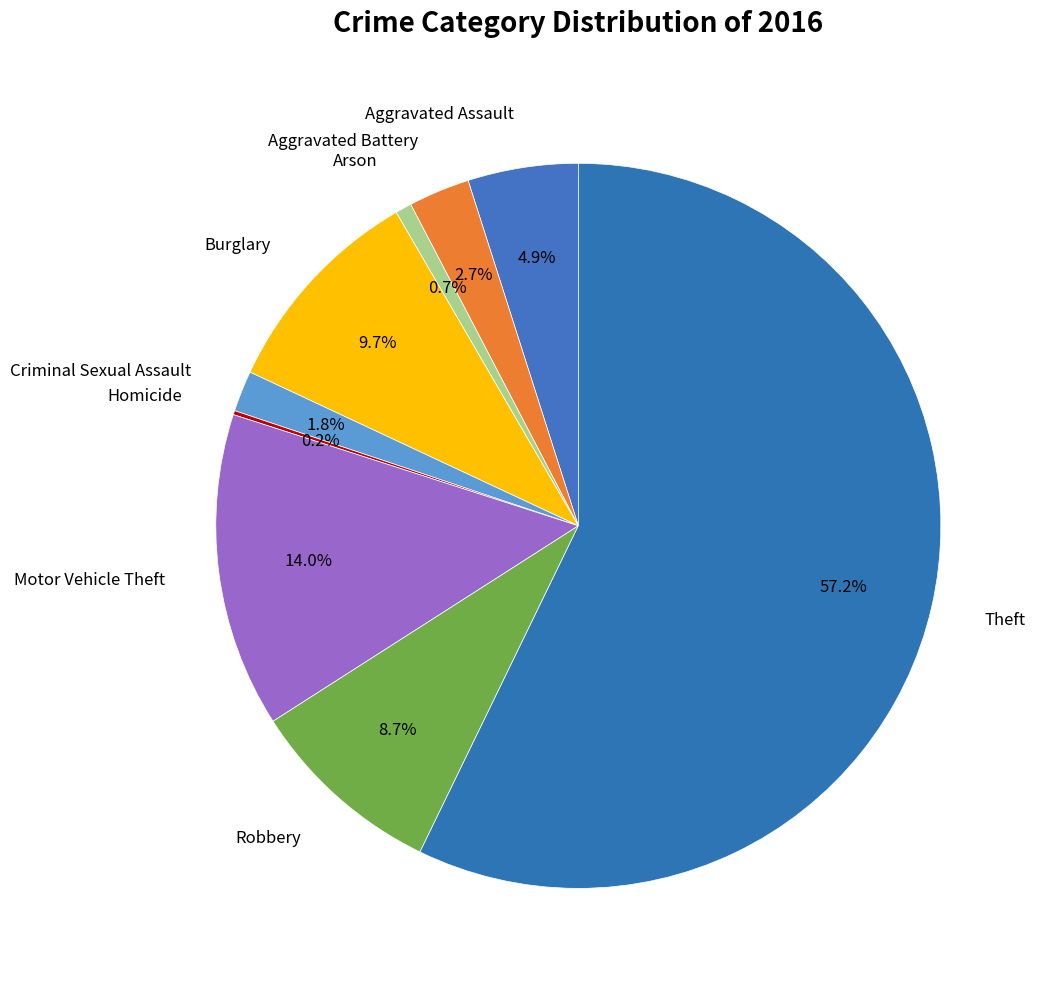

Rank the categories by value from highest to lowest.

Theft, Motor Vehicle Theft, Burglary, Robbery, Aggravated Assault, Aggravated Battery, Criminal Sexual Assault, Arson, Homicide